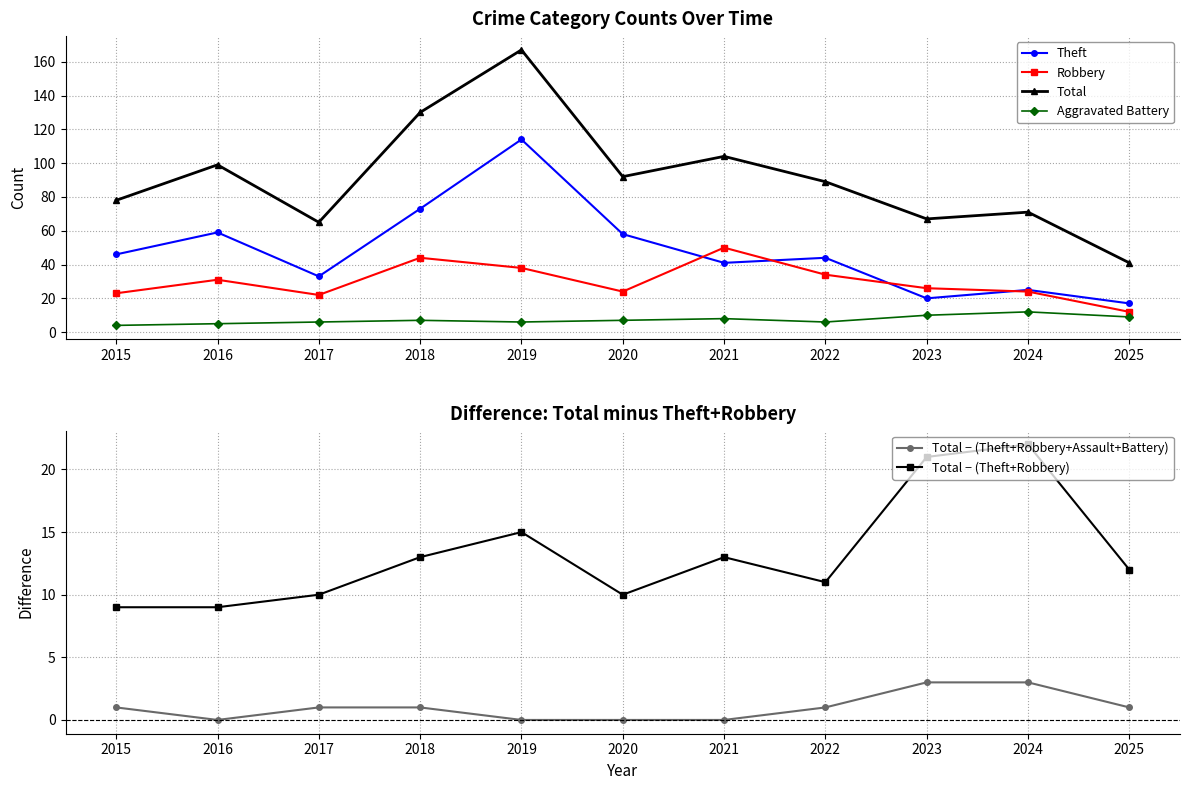

The value of Total − (Theft+Robbery) at 2017 is 14. True or false?

False